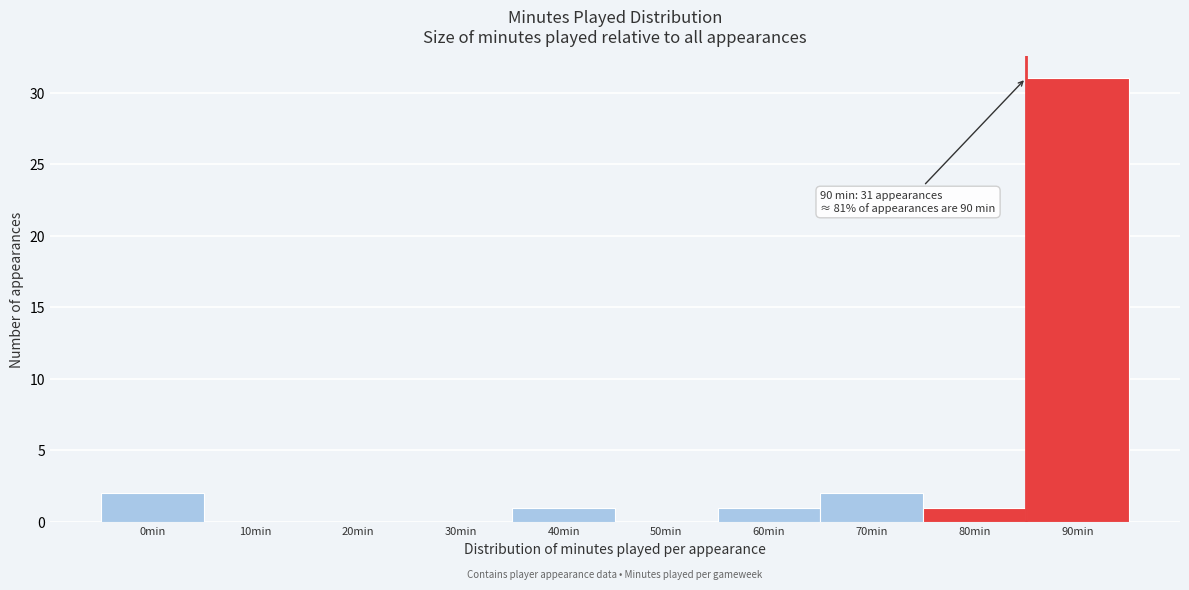

Reading left to right, extract all data points from this chart.

0min=2	10min=0	20min=0	30min=0	40min=1	50min=0	60min=1	70min=2	80min=1	90min=31